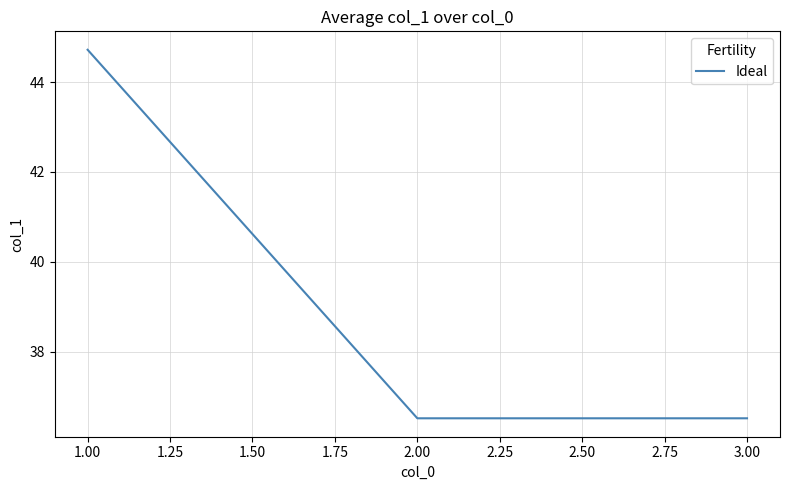

What is the change in value from 1.00 to 2.00?

-8.2